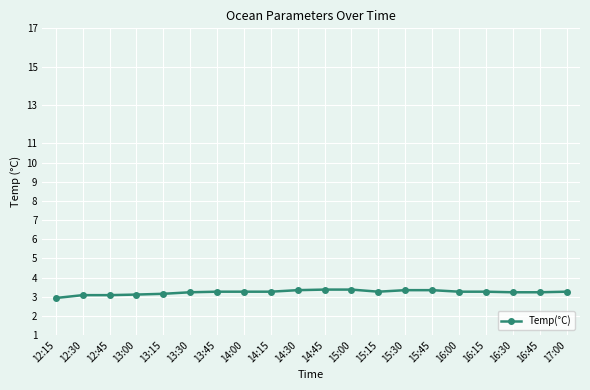

How many values are between 3 and 4?

19